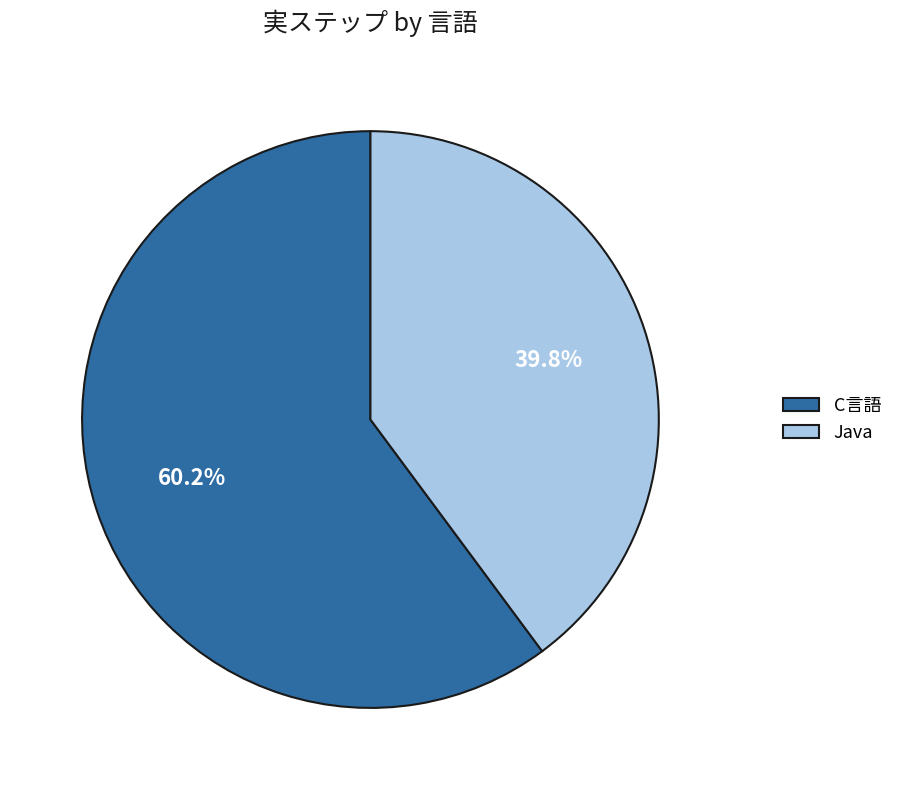

To the nearest percent, what is the average slice percentage?

50%